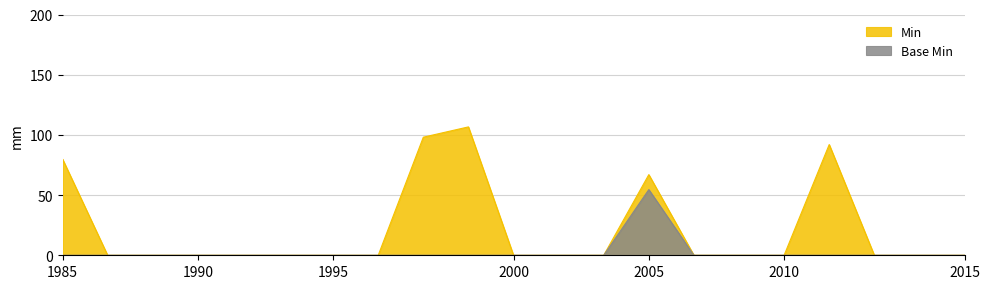

Rank the series by their maximum value, from highest to lowest.

Min, Base Min